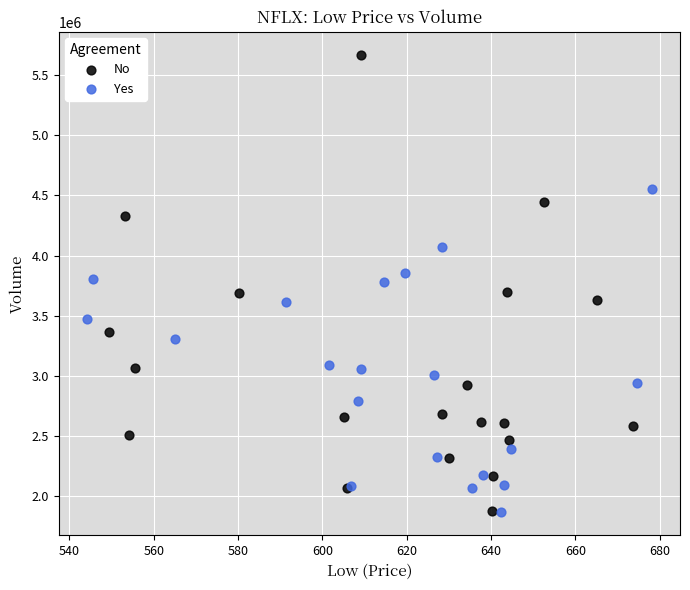

Which series contains the highest Y value?

No